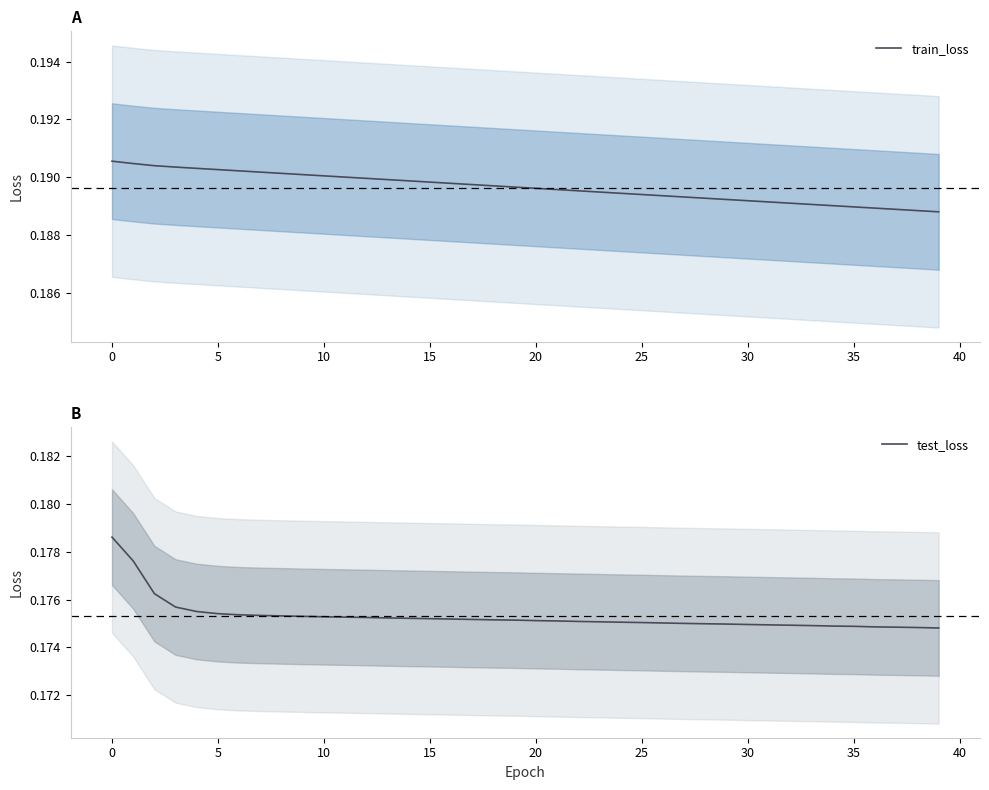

Between 25 and 35, which series saw the biggest shift?

train_loss